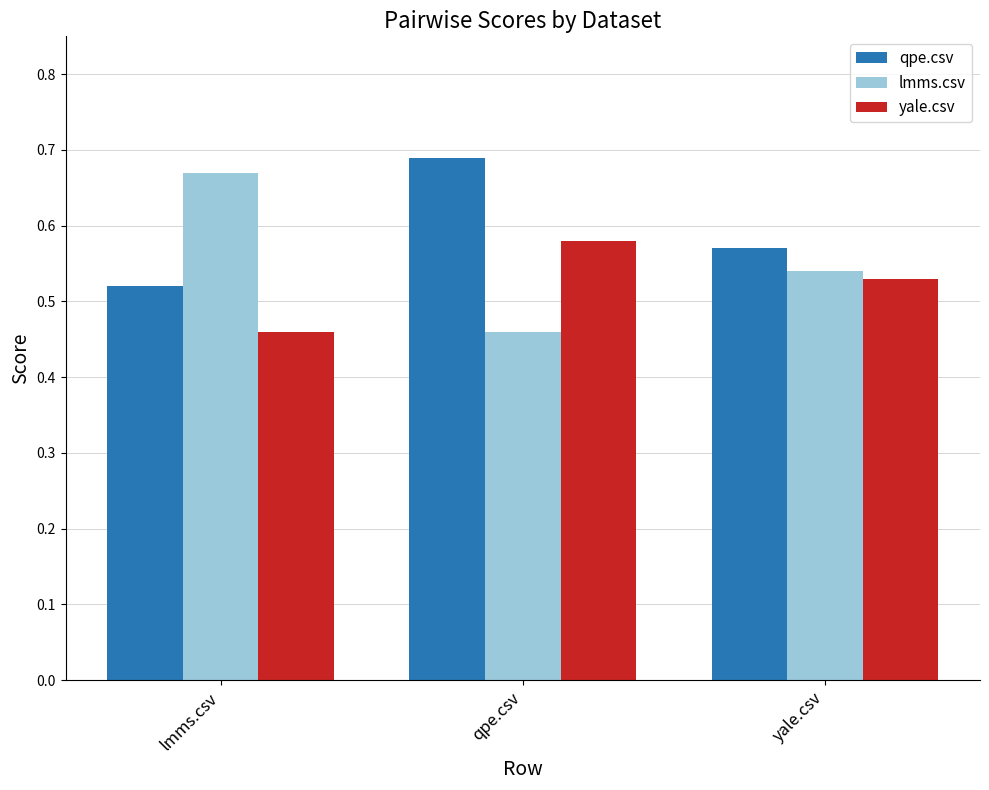

How many qpe.csv values are between 0 and 1?

3